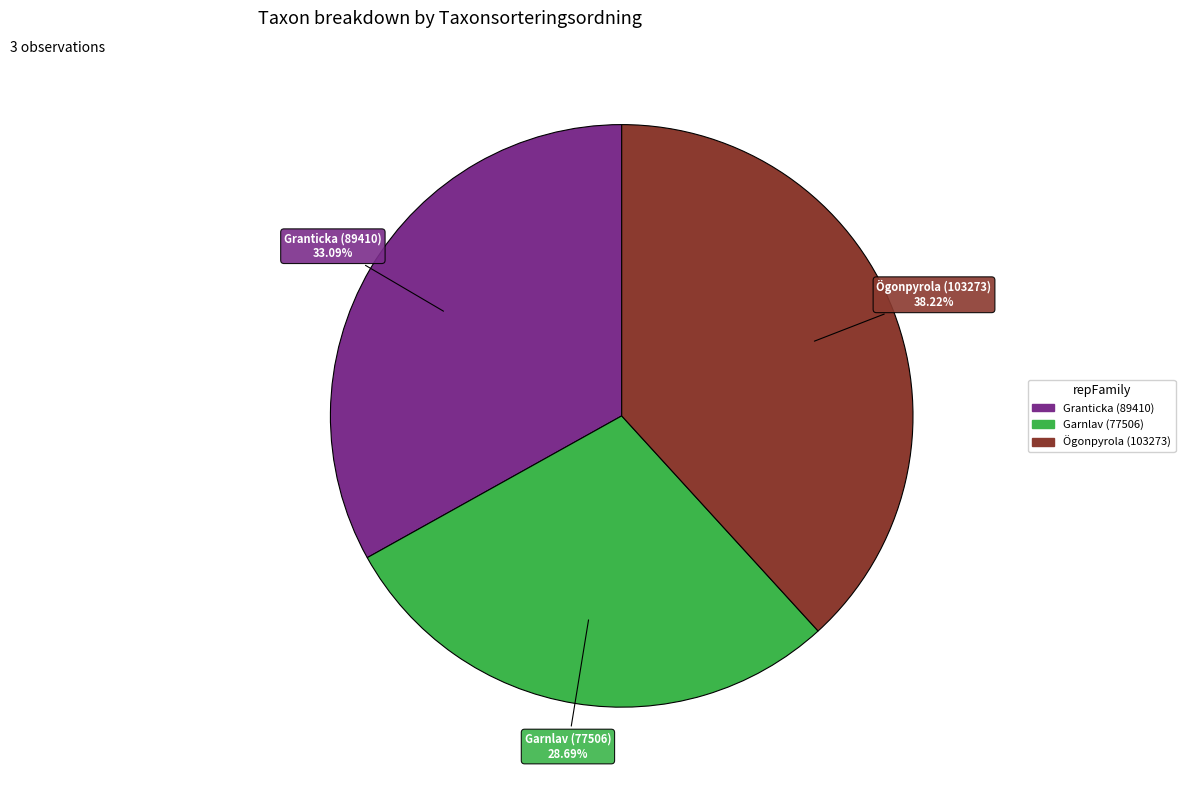

Is there a majority slice in this chart?

No